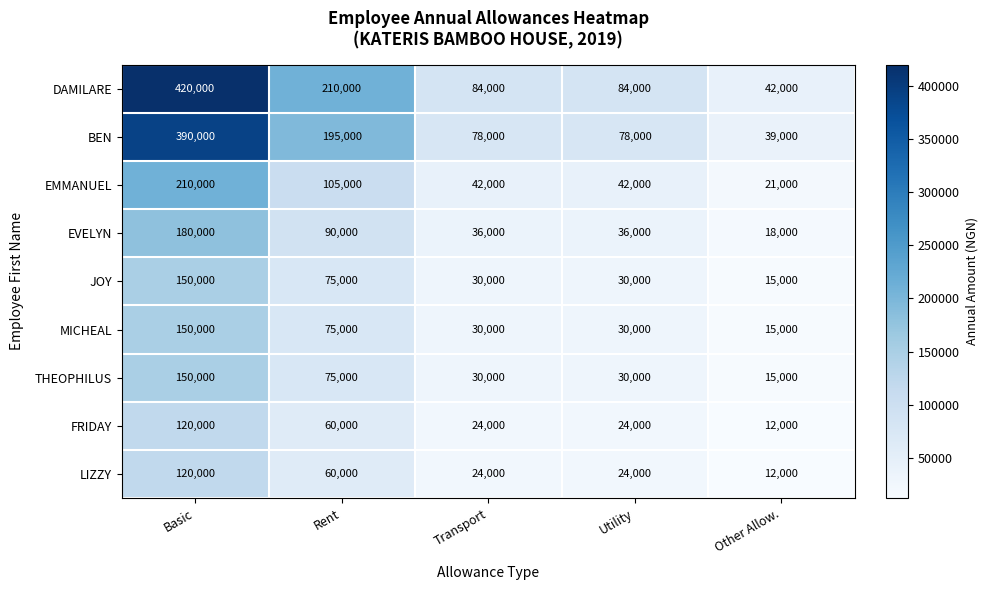

How many data points does each series have?

5